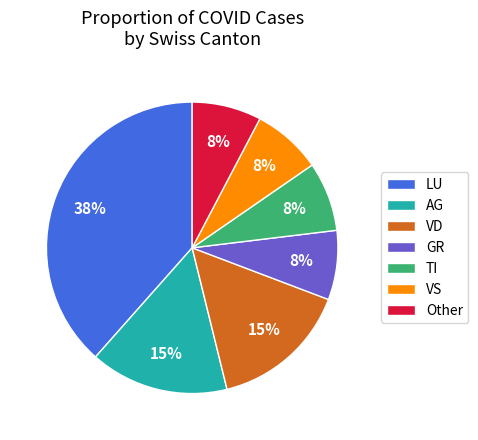

To the nearest percent, what is the combined percentage of VD and Other?

23%